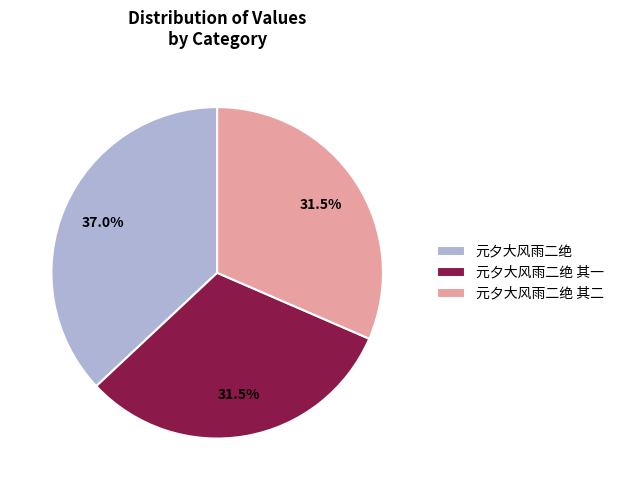

How many slices are in this pie chart?

3